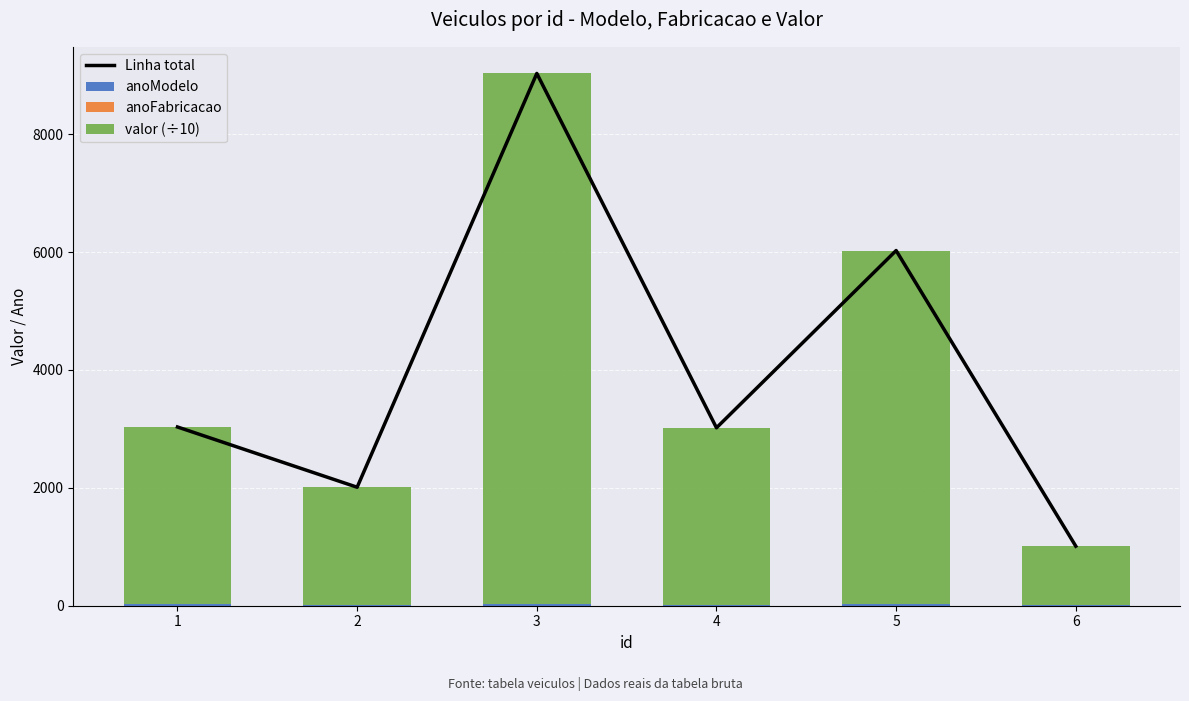

What is the value of the Linha total bar at the 5th from the left?

6025